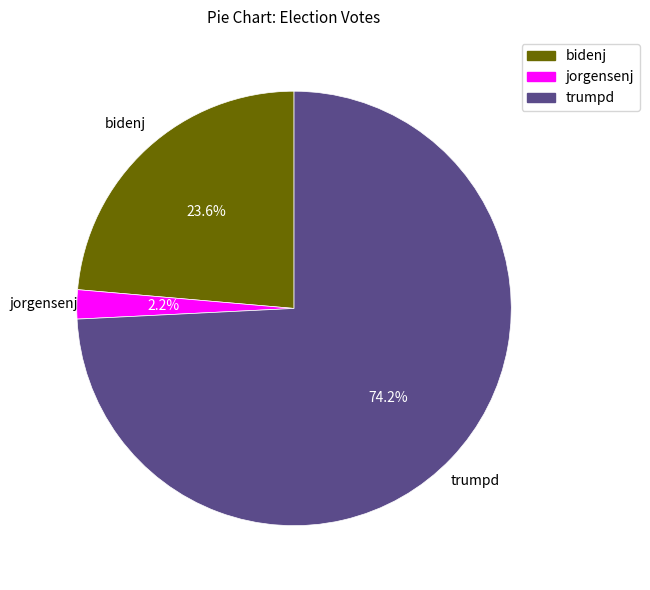

How many segments does this pie chart have?

3